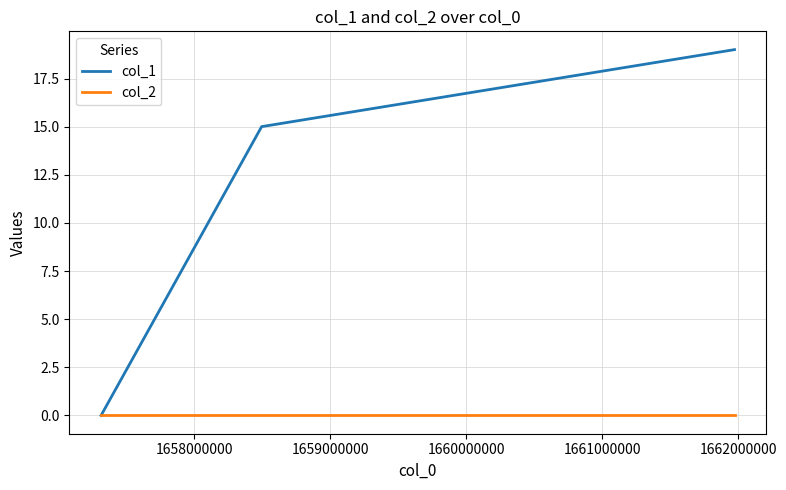

Which series has the widest spread of values?

col_1